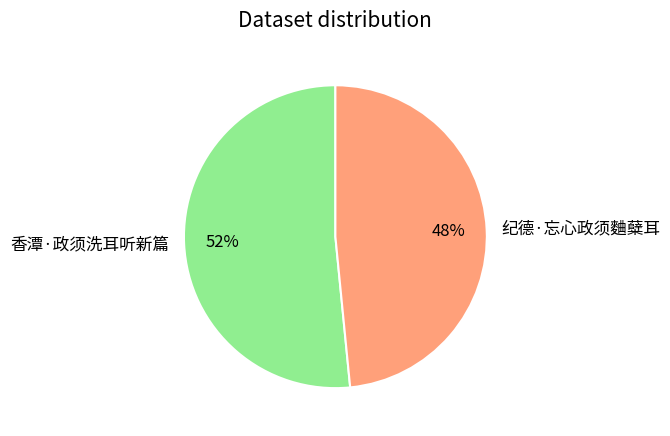

Does 香潭·政须洗耳听新篇 account for over 50% of the chart?

Yes